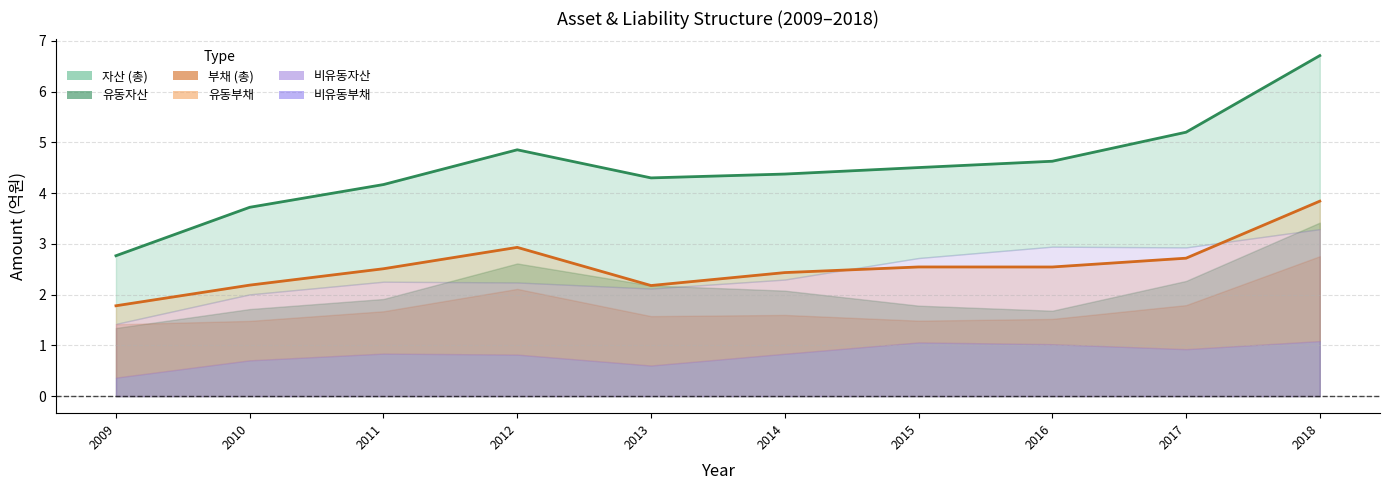

True or false: 부채 (선) and 자산 (선) cross at least once.

False